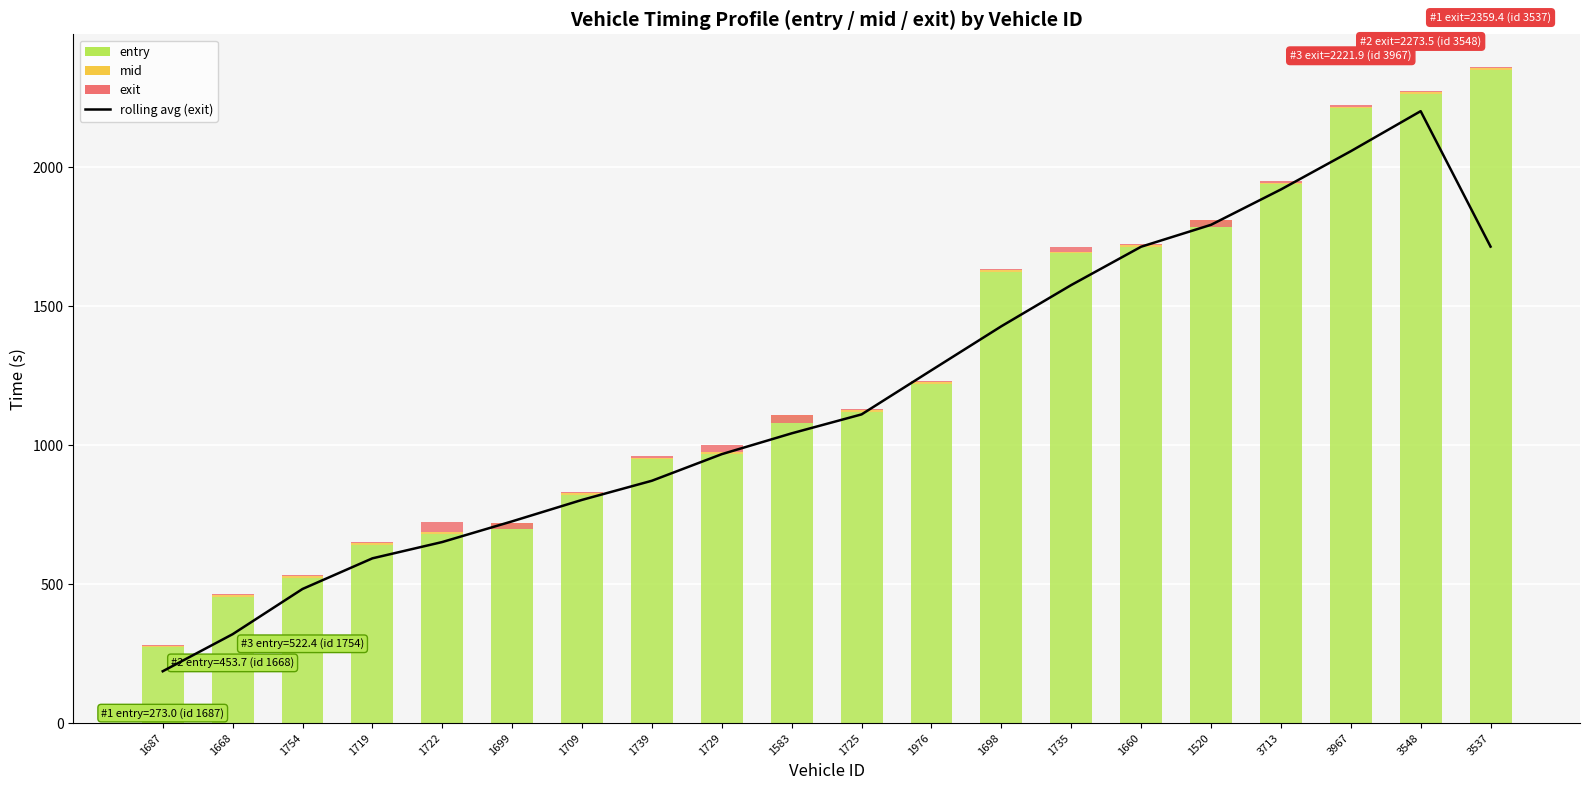

Between 1754 and 1660, which series saw the biggest shift?

rolling avg (exit)